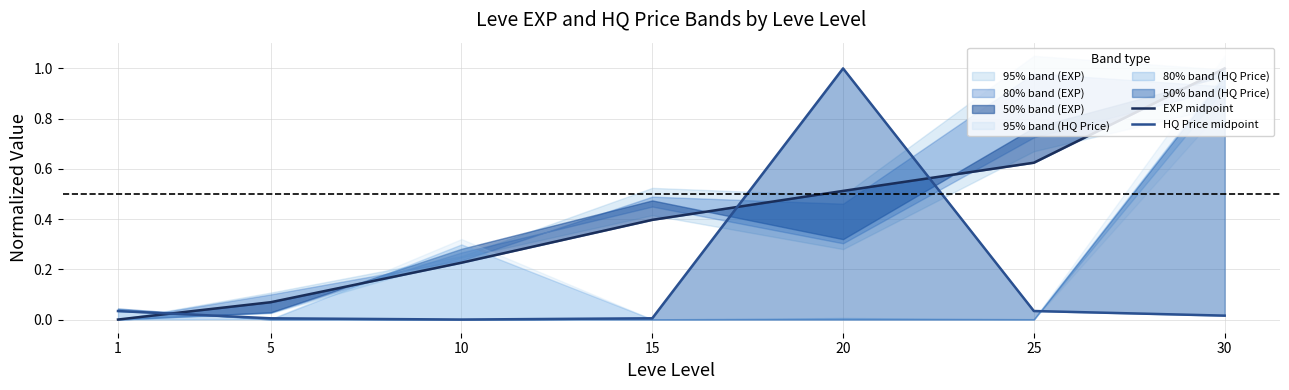

True or false: HQ Price midpoint and EXP midpoint cross at least once.

True